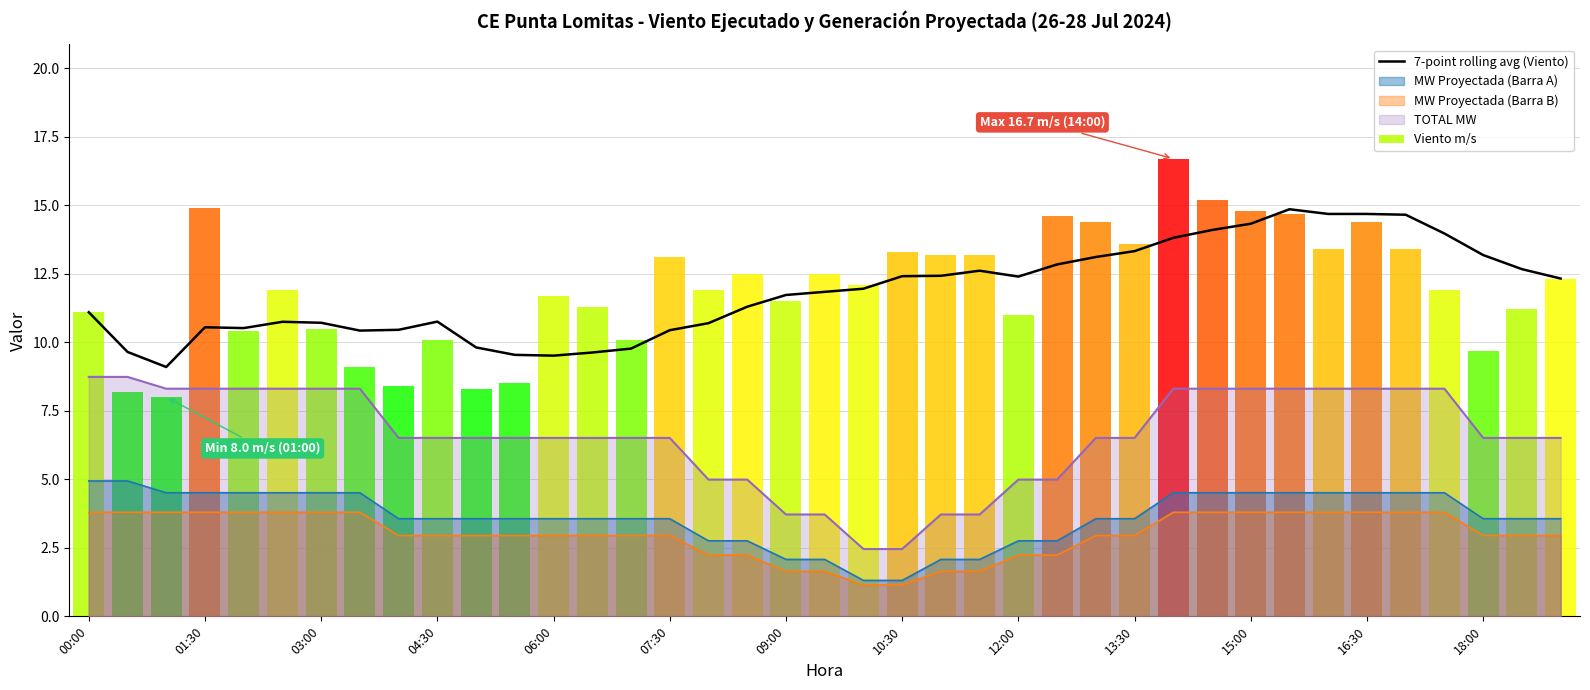

How many data points in 7-point rolling avg (Viento) are less than 11?

16